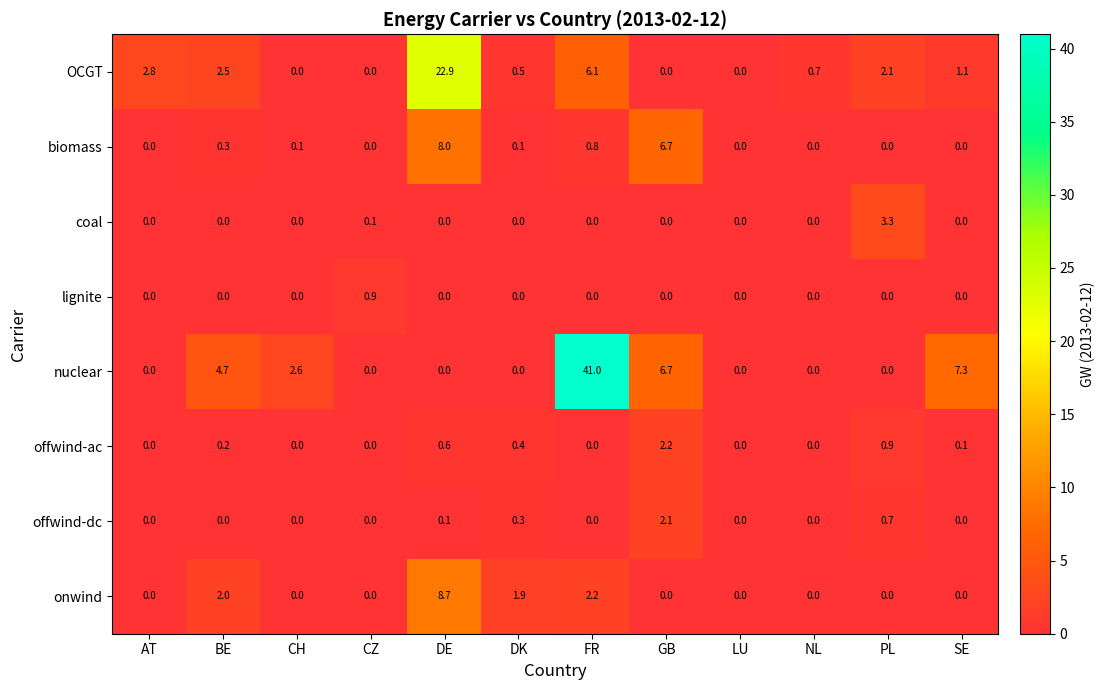

How many categories are shown in the chart?

12